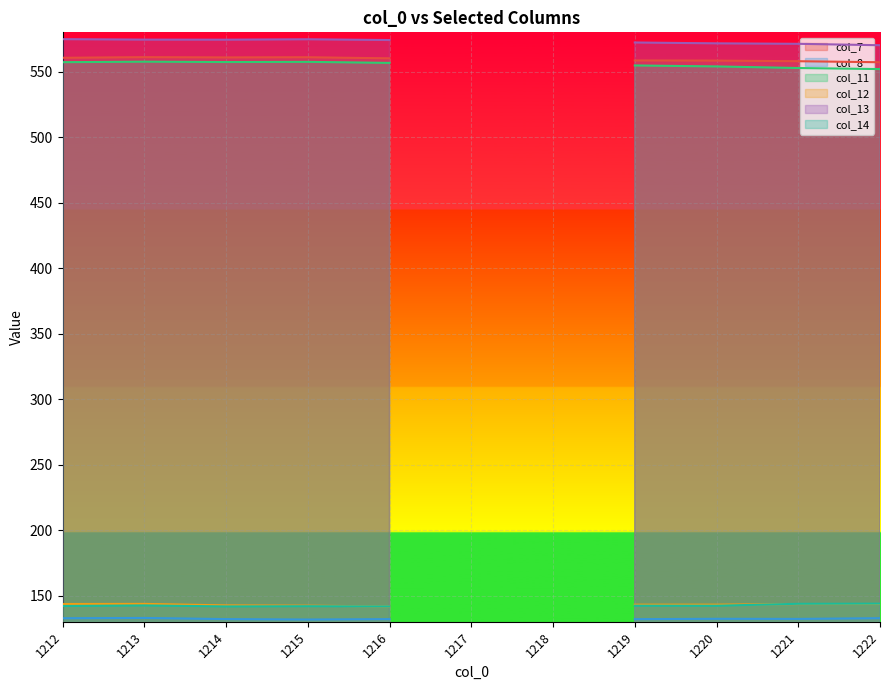

How many lines are shown in the chart?

6